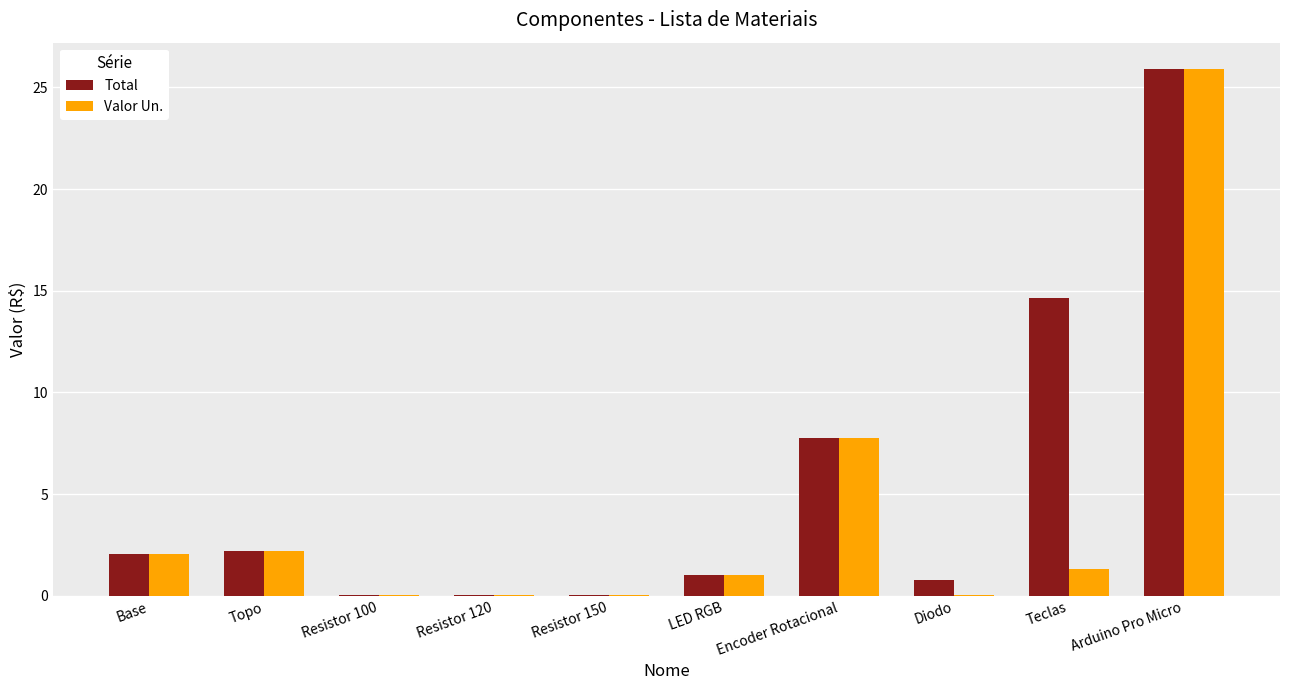

Are the bars grouped side by side (vs. stacked)?

Yes